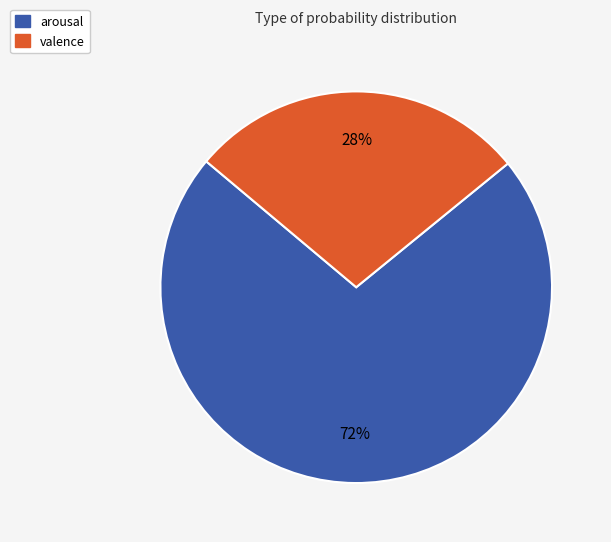

What percentage is the arousal slice, to the nearest percent?

72%